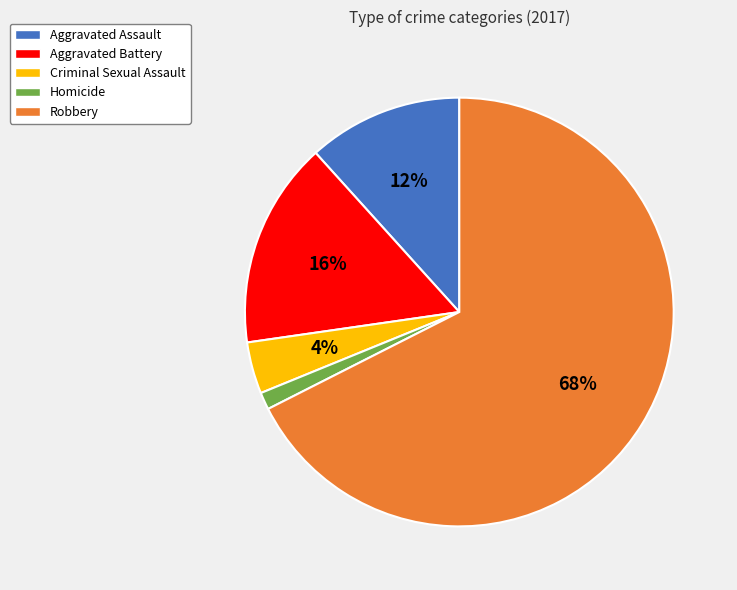

Which category has the biggest portion of the pie?

Robbery